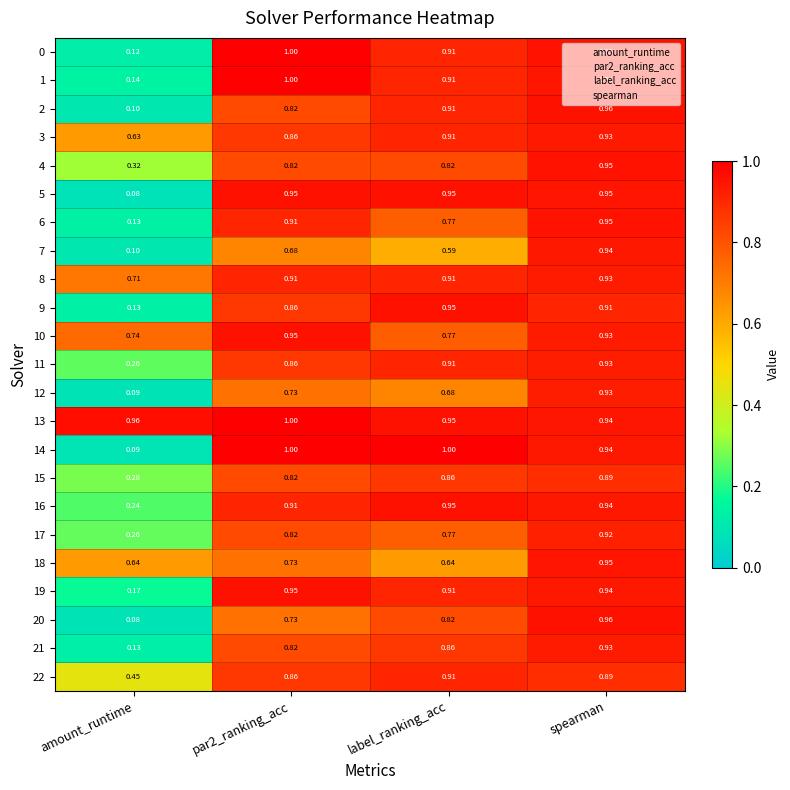

Which category has the lowest value in the 1 series?

amount_runtime